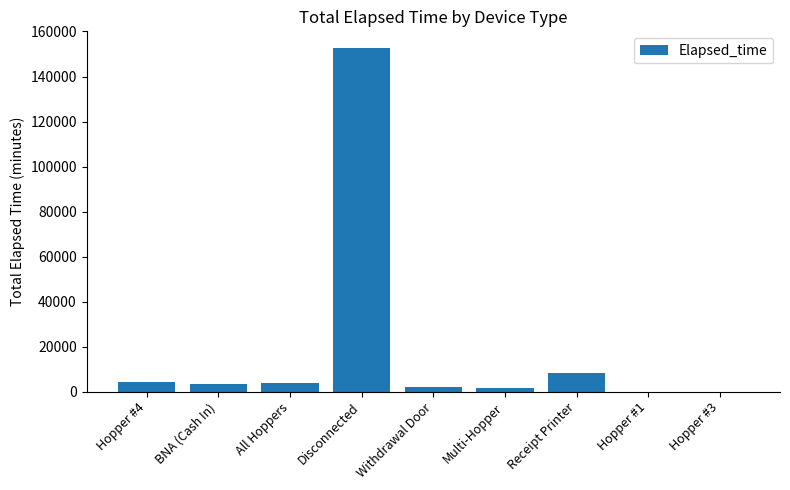

What value does the data have at All Hoppers?

3990